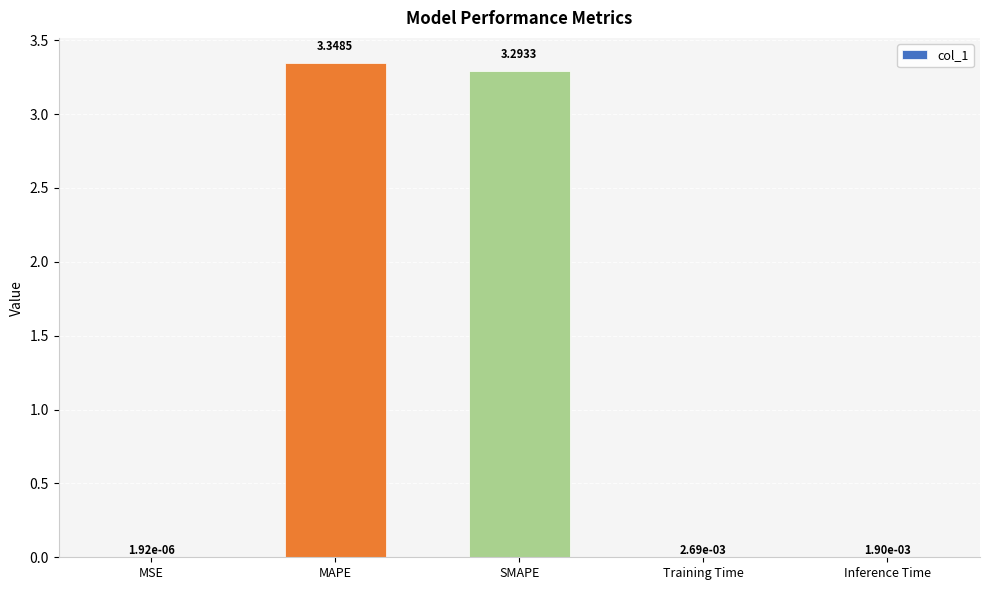

What is the sum of all values?

6.6